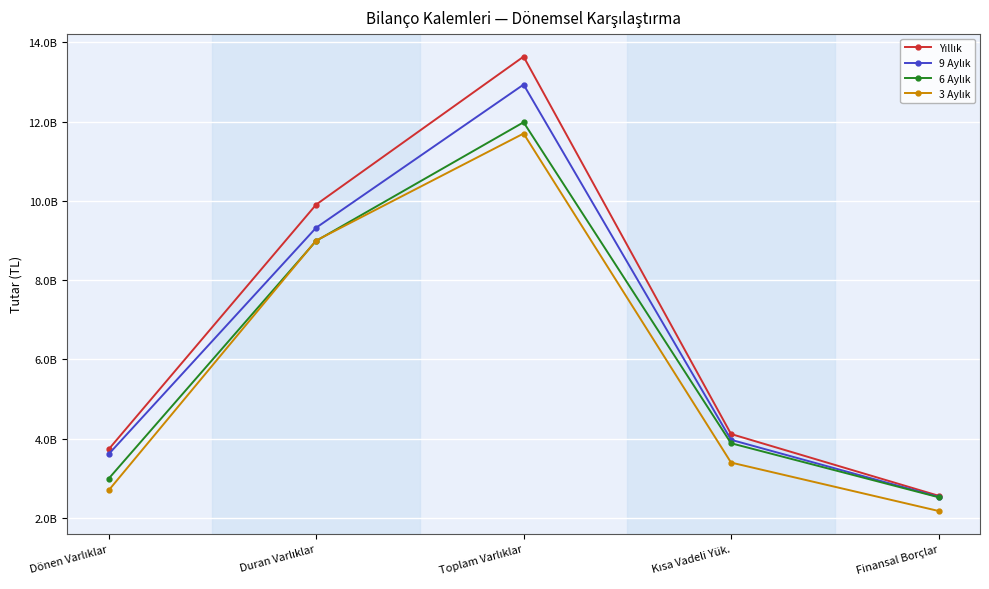

What is the spread (max minus min) of values at Finansal Borçlar?

384188000